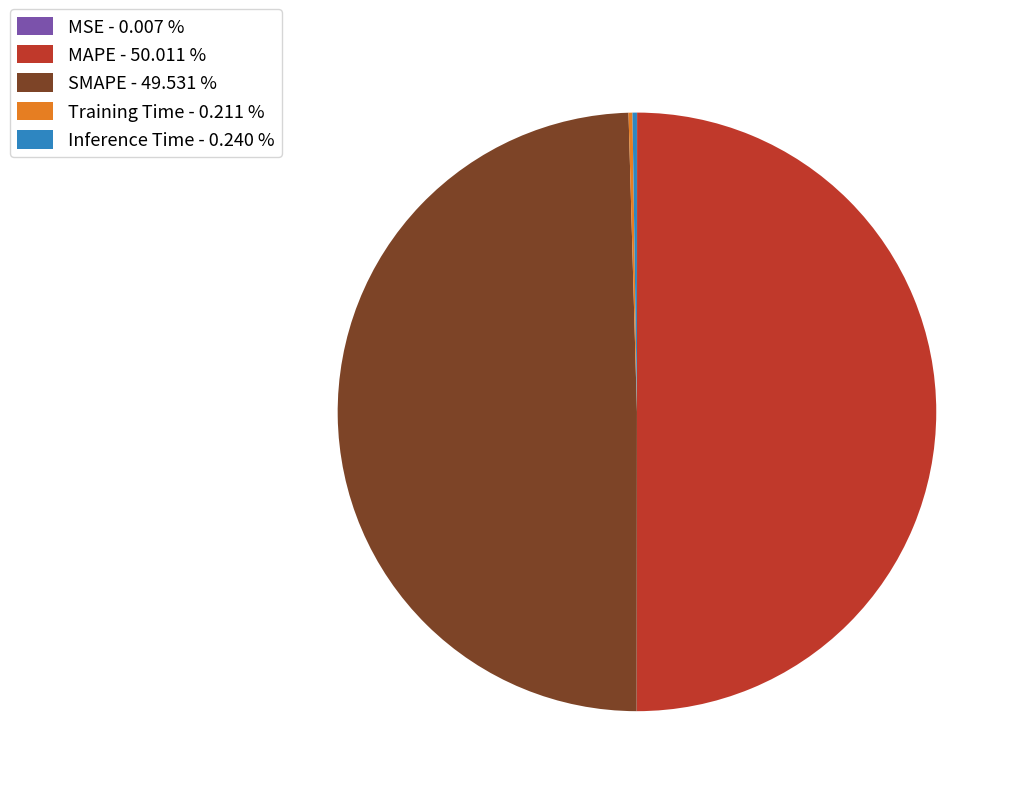

What is the ratio of the value at SMAPE - 49.531 % to the value at MAPE - 50.011 %?

1.0